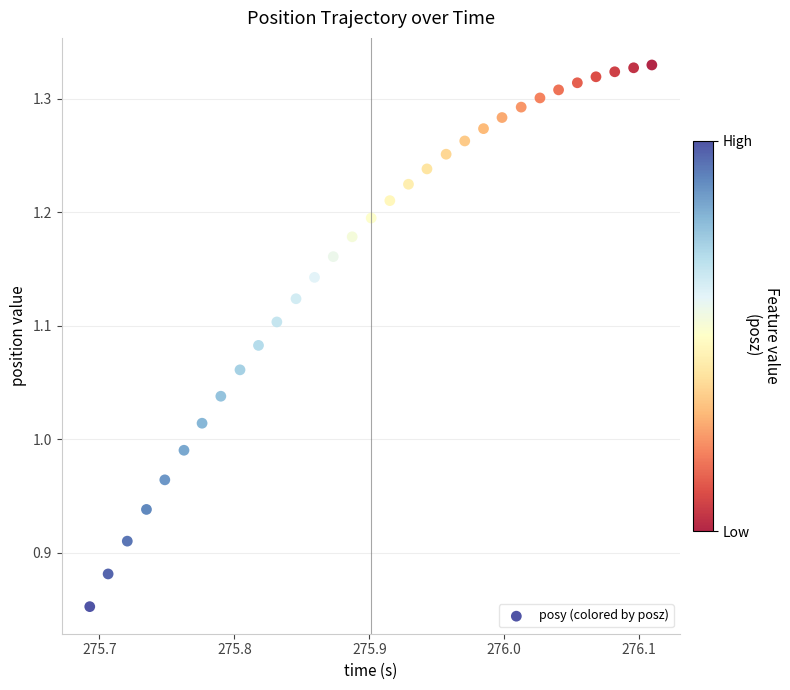

What is the range of Y values (max minus min)?

0.5